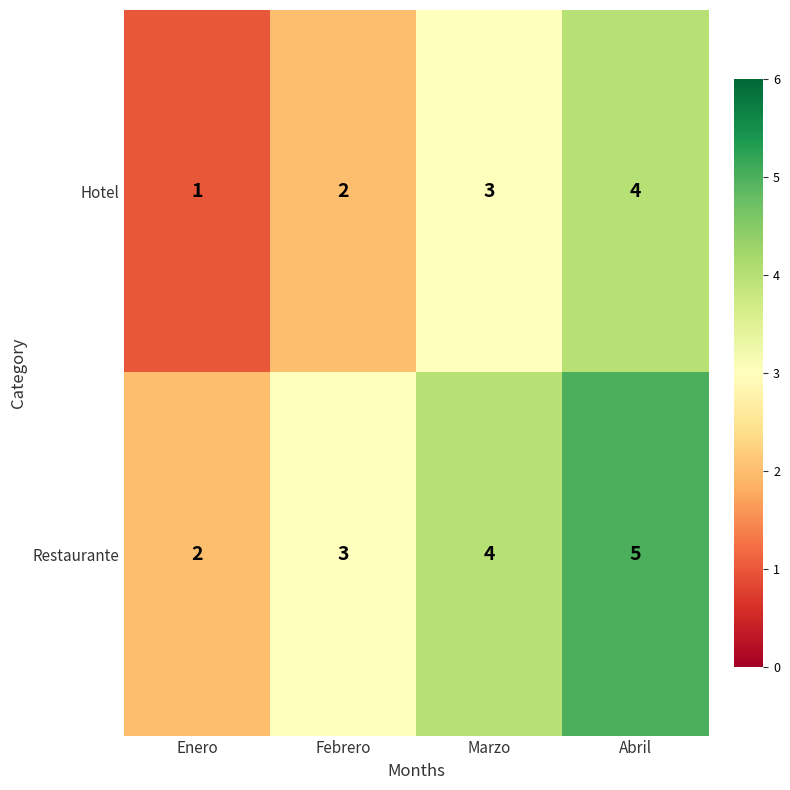

The value of Hotel at Abril is 4. True or false?

True